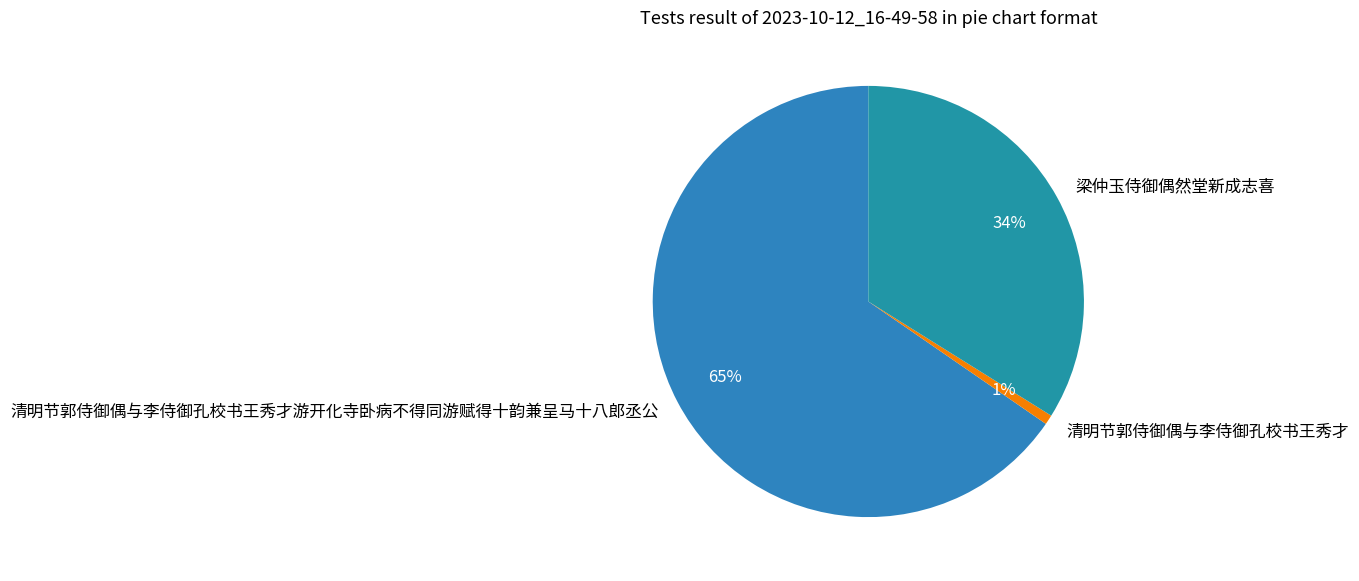

To the nearest percent, what is the combined percentage of 梁仲玉侍御偶然堂新成志喜 and 清明节郭侍御偶与李侍御孔校书王秀才游开化寺卧病不得同游赋得十韵兼呈马十八郎丞公?

99%